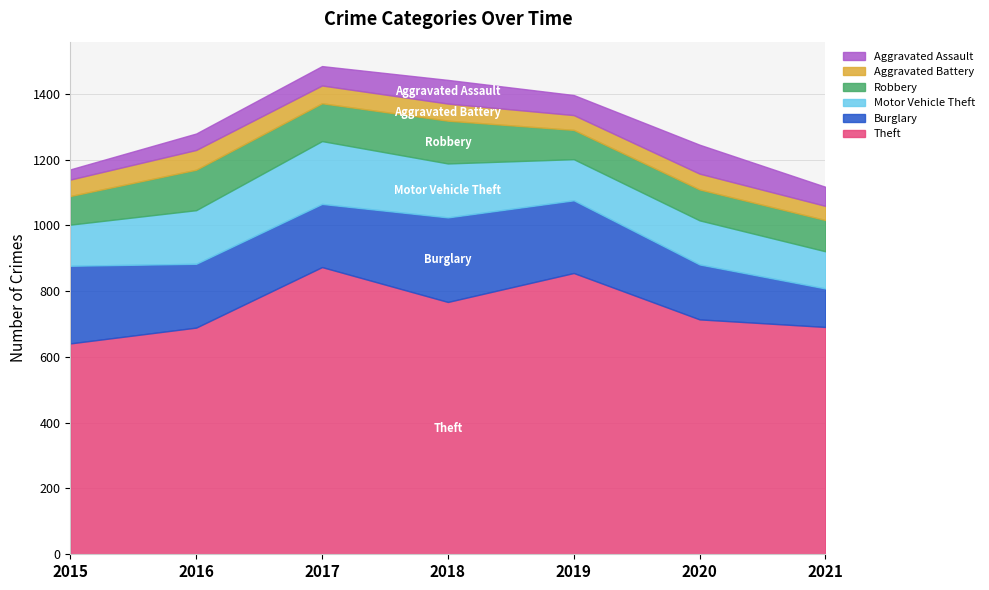

The value of Burglary at 2020 is 167. True or false?

True